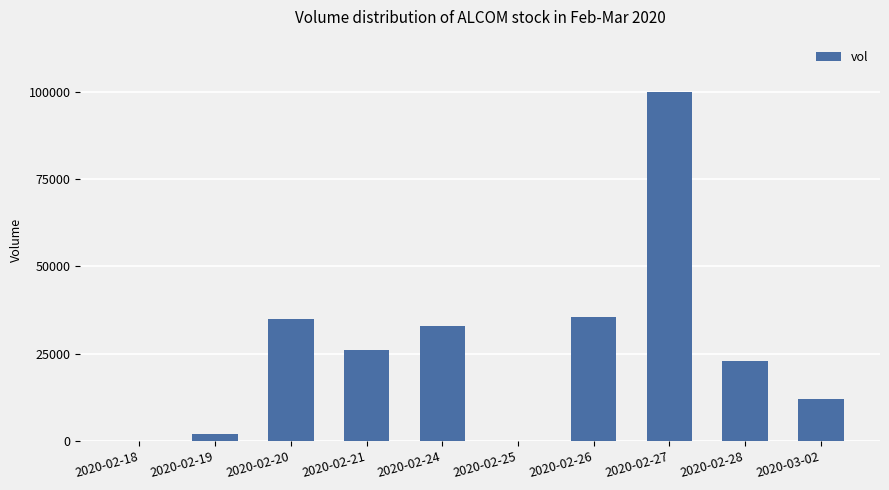

What is the maximum value shown in the chart?

100000